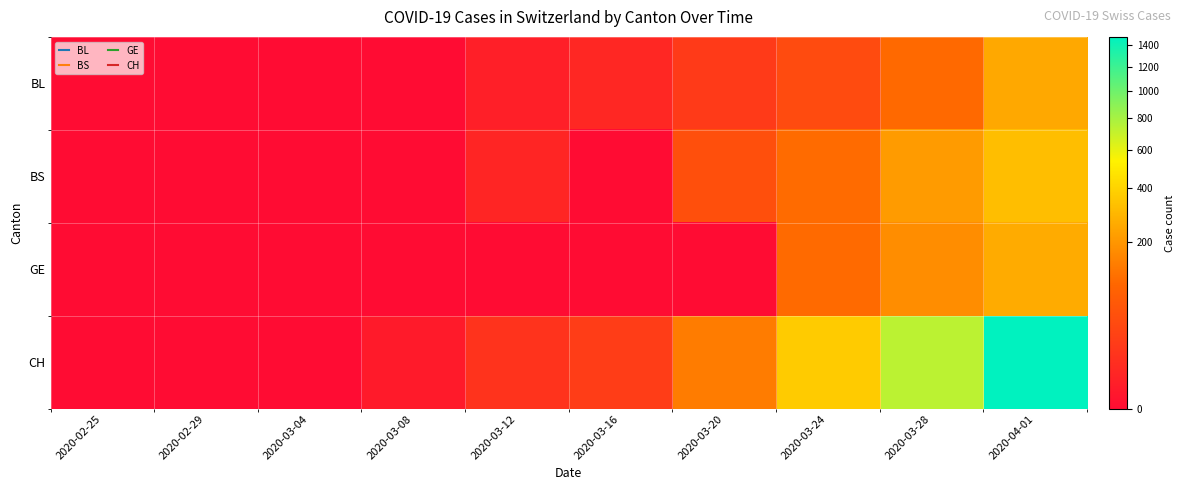

What is the total value across all series at 2020-03-20?

202